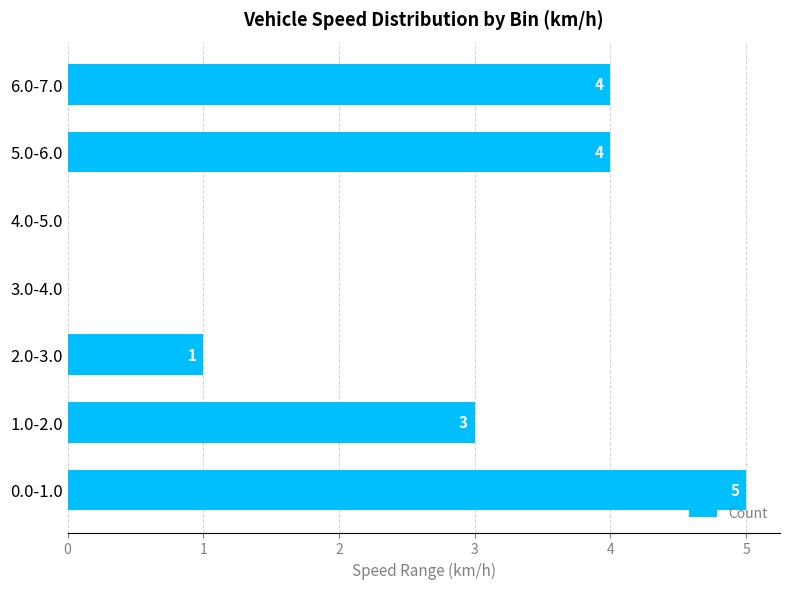

Reading bottom to top, transcribe all the data shown in this chart.

0.0-1.0=5	1.0-2.0=3	2.0-3.0=1	3.0-4.0=0	4.0-5.0=0	5.0-6.0=4	6.0-7.0=4